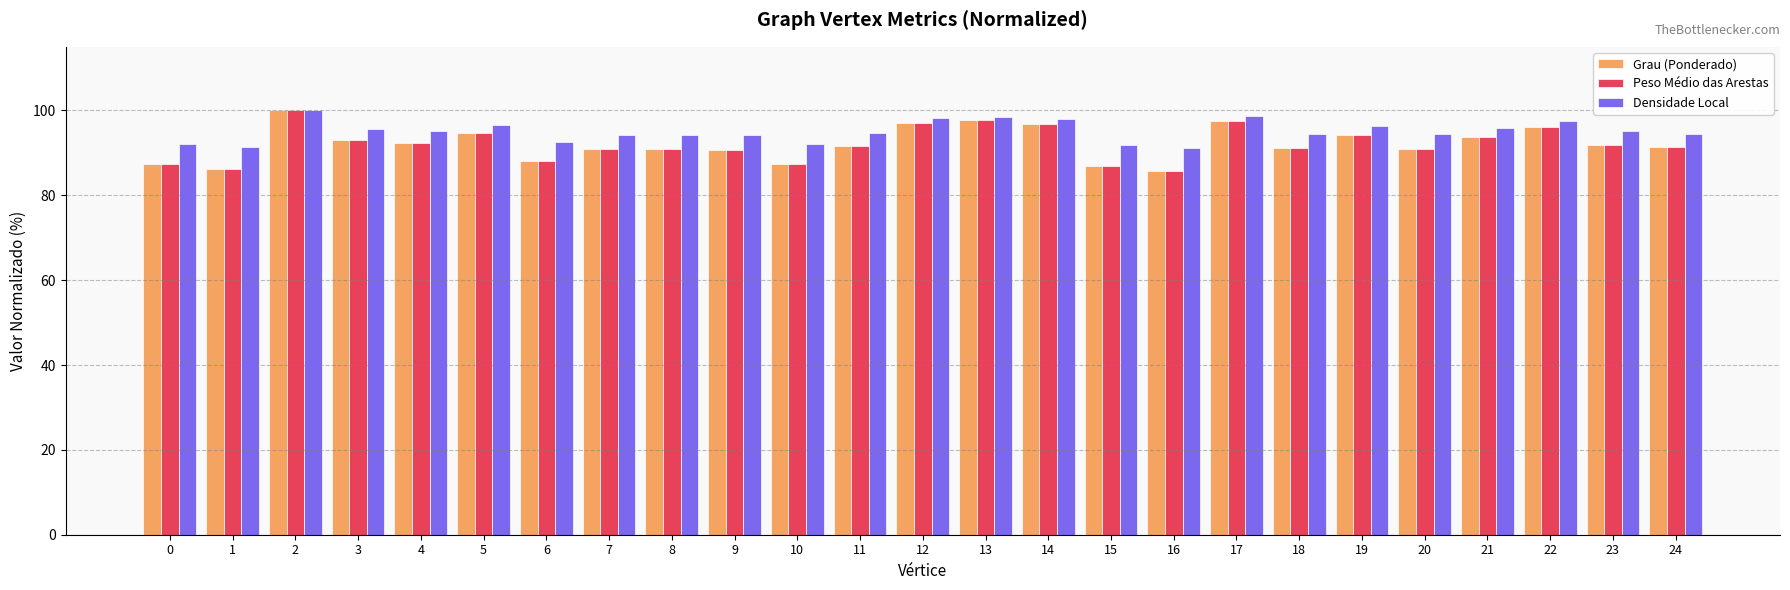

Are the bars grouped side by side (vs. stacked)?

Yes